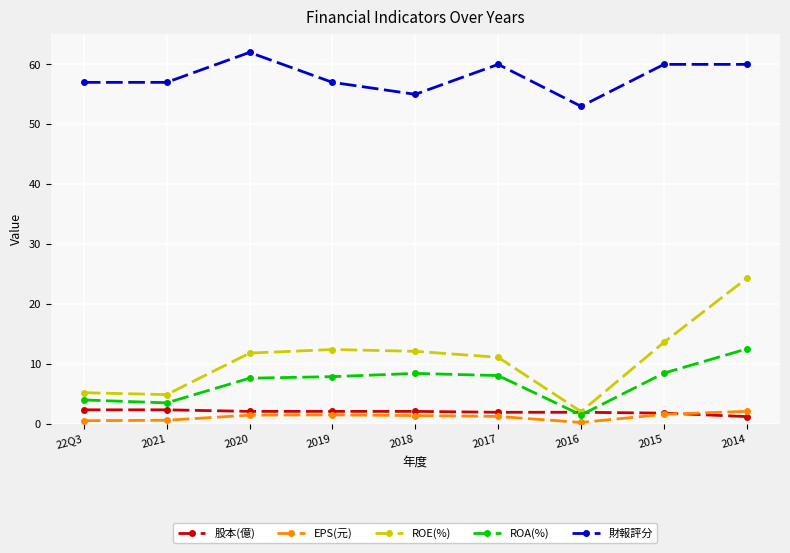

Is it true that 財報評分 equals 53.0 at 2016?

True